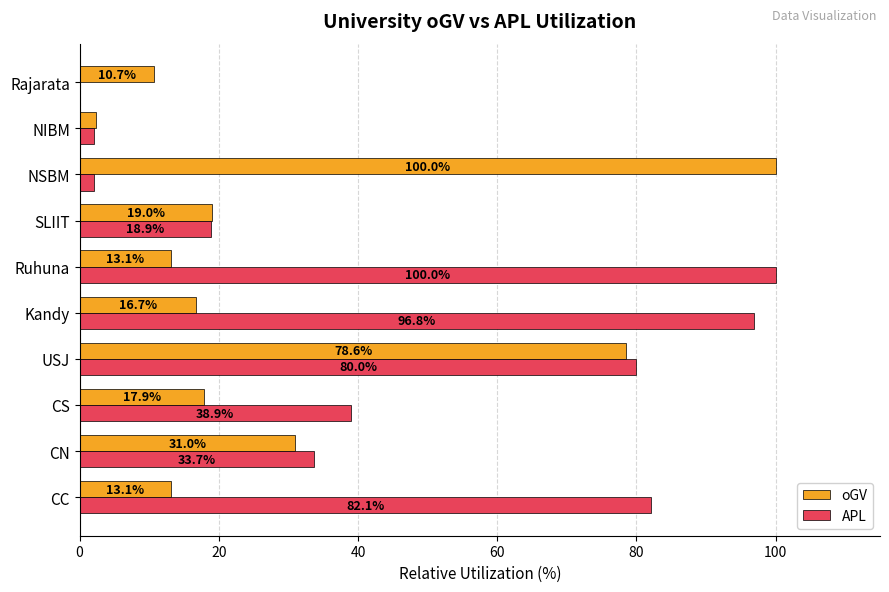

Is it true that APL equals 2.1 at NIBM?

True